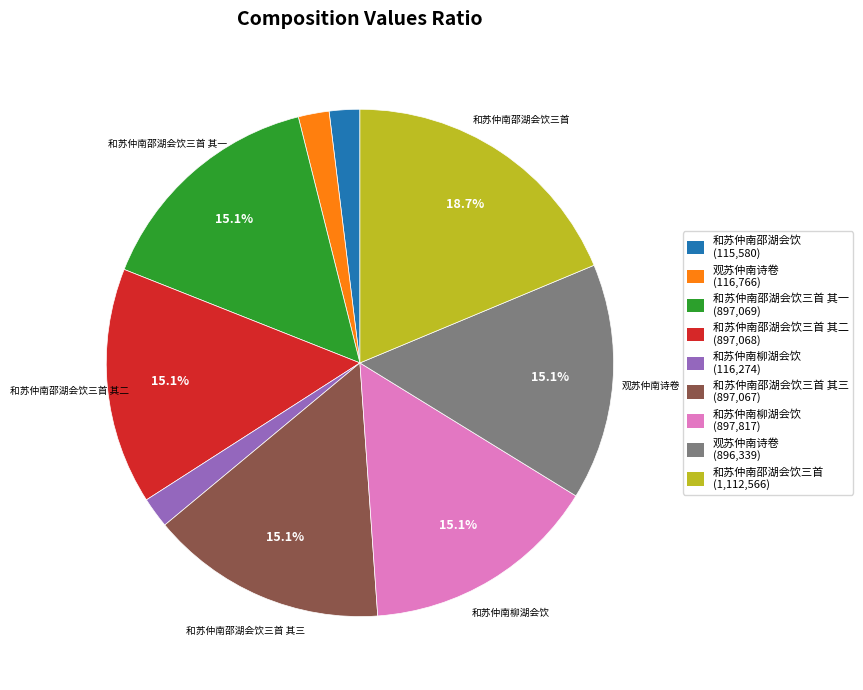

How many segments does this pie chart have?

9